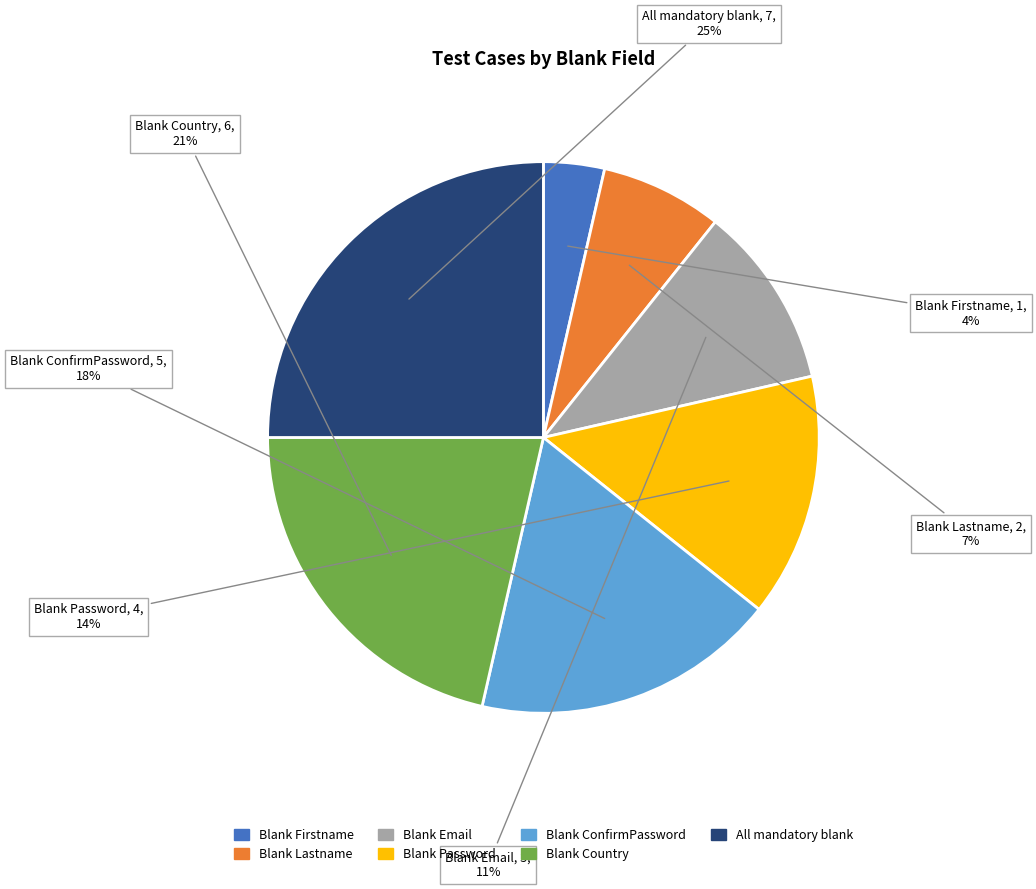

Count the number of slices in the pie.

7